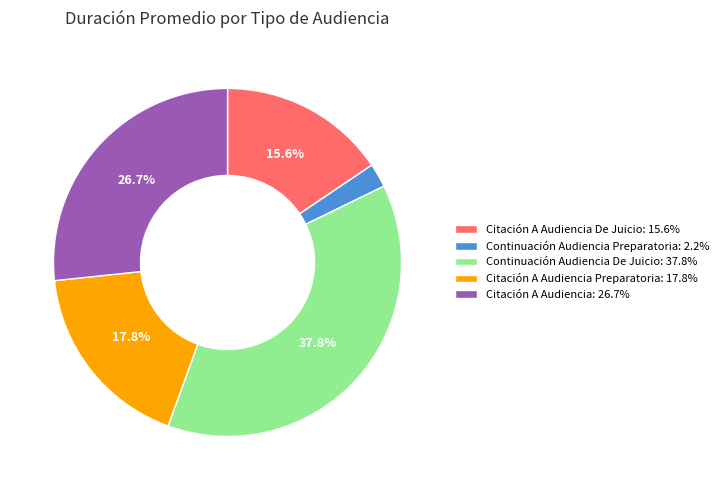

Is Citación A Audiencia: 26.7% the majority of the pie?

No